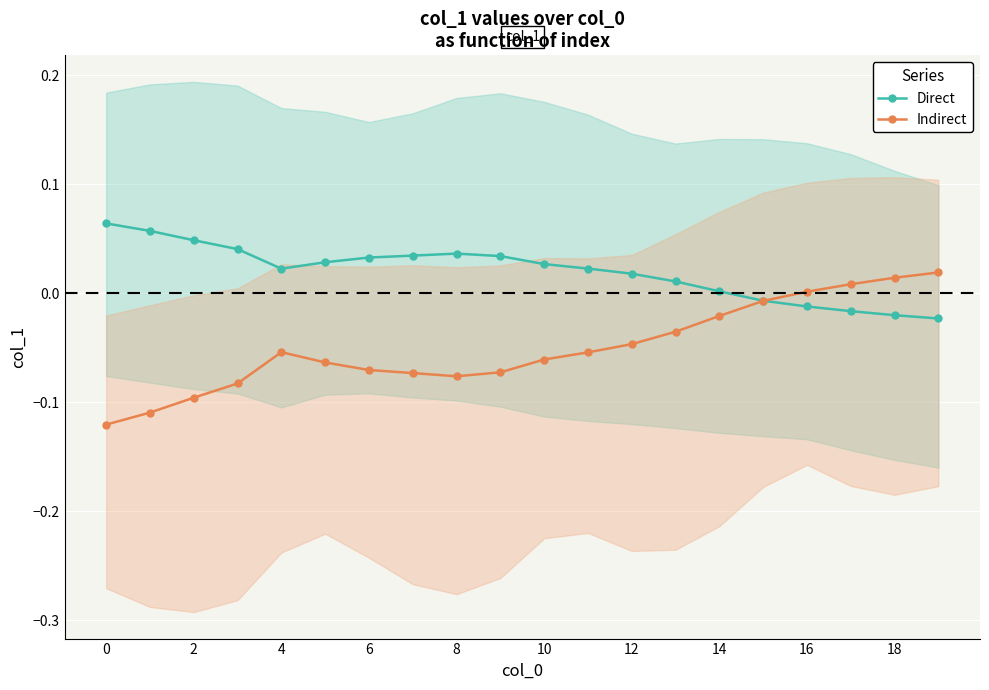

What is the value of the Indirect point at the 4th from the left?

-0.1